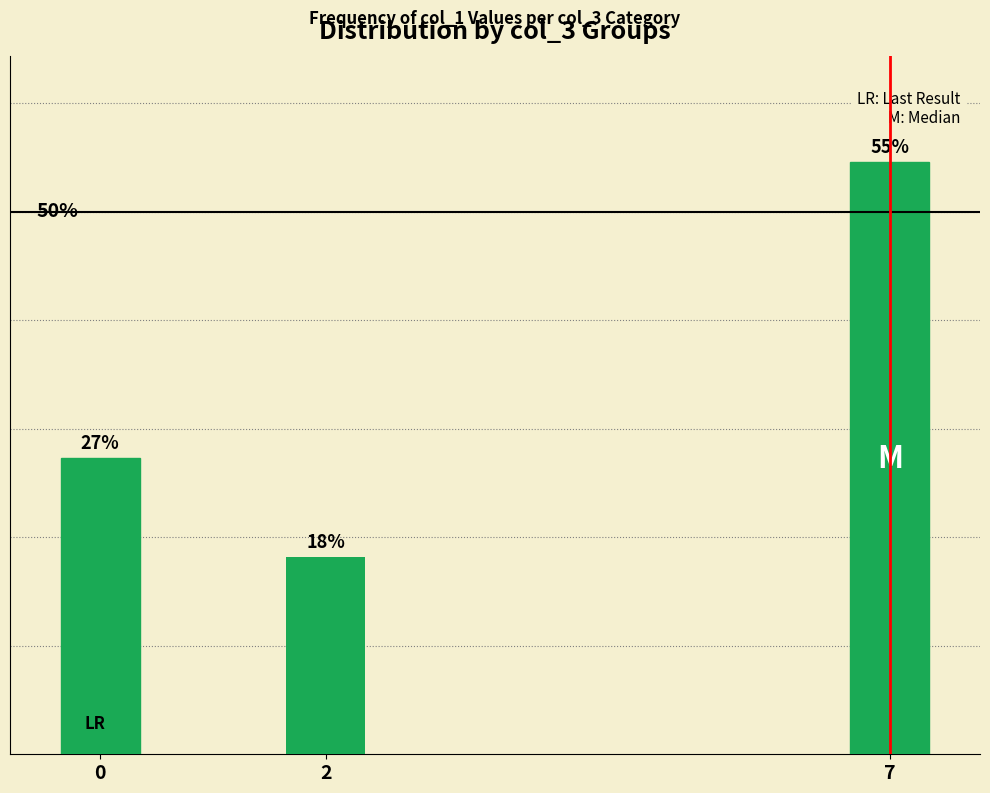

Reading left to right, what are all the values shown in this chart?

0.3	0.2	0.5